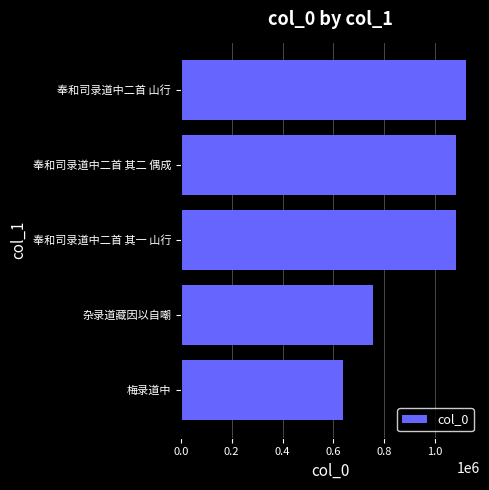

Which category has the highest value across all series?

奉和司录道中二首 山行